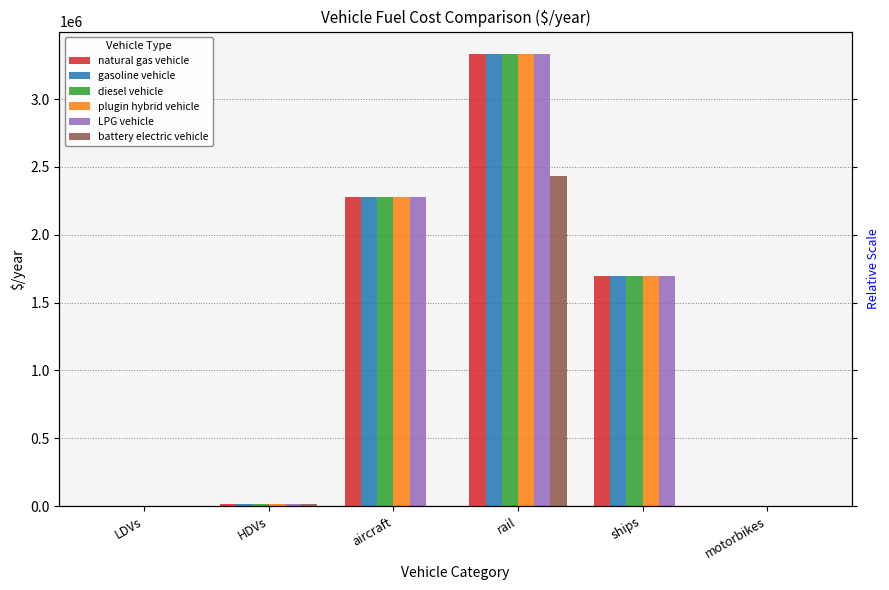

Reading left to right, extract all data points from this chart.

natural gas vehicle: 656.3	15000.0	2279319.0	3332119.7	1695890.0	0.0
gasoline vehicle: 656.3	15000.0	2279319.0	3332119.7	1695890.0	0.0
diesel vehicle: 656.3	15000.0	2279319.0	3332119.7	1695890.0	0.0
plugin hybrid vehicle: 656.3	15000.0	2279319.0	3332119.7	1695890.0	0.0
LPG vehicle: 656.3	15000.0	2279319.0	3332119.7	1695890.0	0.0
battery electric vehicle: 344.7	11785.7	0.0	2434118.1	0.0	0.0